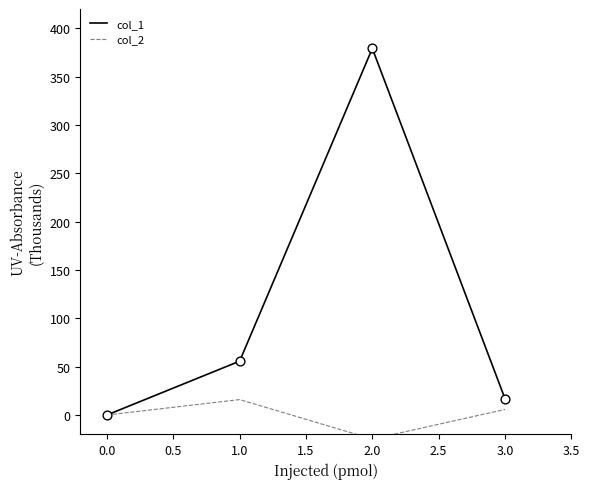

Where is the first local maximum for col_1?

2.0